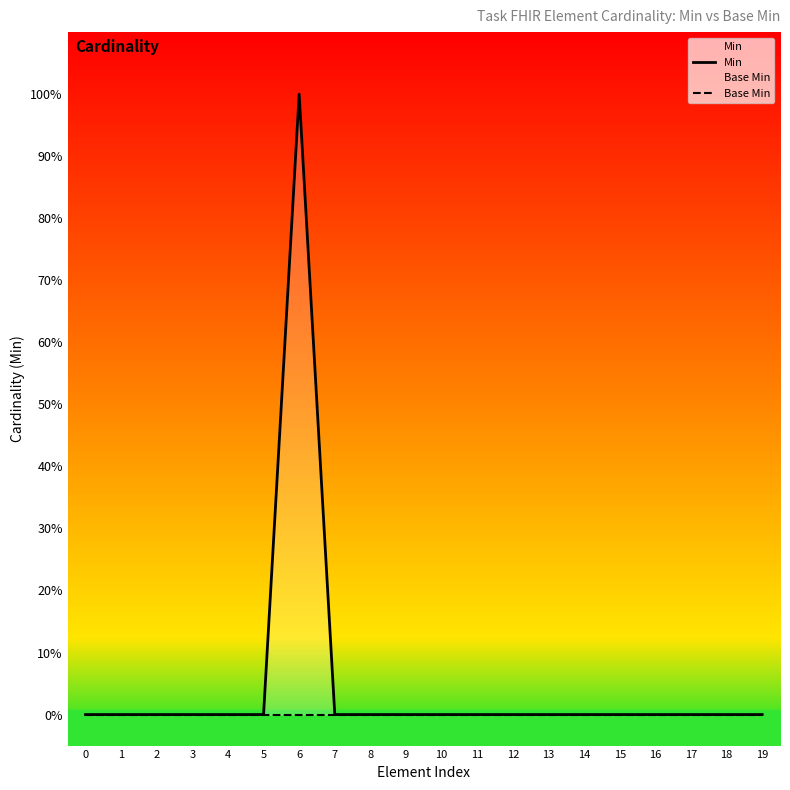

Which has a higher value, 15 or 4?

15